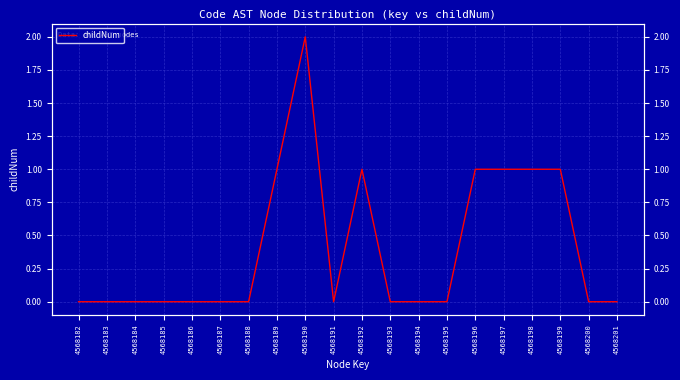

The value at 4568183 is 0. True or false?

True